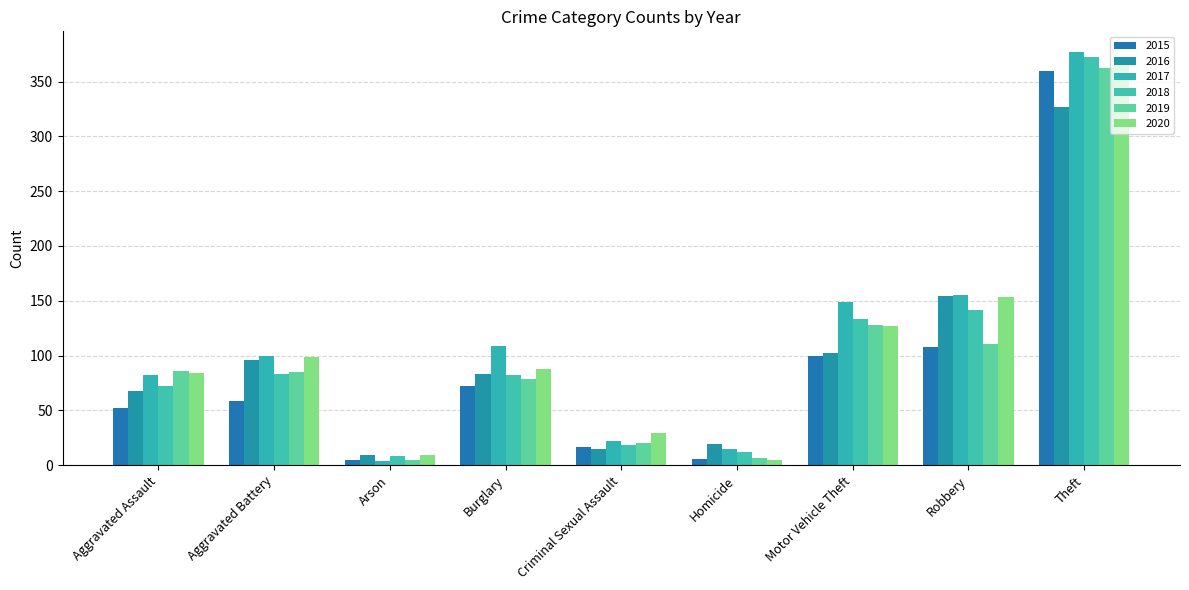

Reading left to right, what are all the values shown in this chart?

2015: Aggravated Assault=52	Aggravated Battery=59	Arson=5	Burglary=72	Criminal Sexual Assault=17	Homicide=6	Motor Vehicle Theft=100	Robbery=108	Theft=360
2016: Aggravated Assault=68	Aggravated Battery=96	Arson=9	Burglary=83	Criminal Sexual Assault=15	Homicide=19	Motor Vehicle Theft=102	Robbery=154	Theft=327
2017: Aggravated Assault=82	Aggravated Battery=100	Arson=4	Burglary=109	Criminal Sexual Assault=22	Homicide=15	Motor Vehicle Theft=149	Robbery=155	Theft=377
2018: Aggravated Assault=72	Aggravated Battery=83	Arson=8	Burglary=82	Criminal Sexual Assault=18	Homicide=12	Motor Vehicle Theft=133	Robbery=142	Theft=372
2019: Aggravated Assault=86	Aggravated Battery=85	Arson=5	Burglary=79	Criminal Sexual Assault=20	Homicide=7	Motor Vehicle Theft=128	Robbery=111	Theft=362
2020: Aggravated Assault=84	Aggravated Battery=99	Arson=9	Burglary=88	Criminal Sexual Assault=29	Homicide=5	Motor Vehicle Theft=127	Robbery=153	Theft=372